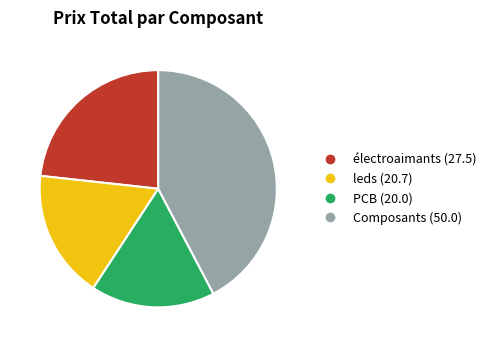

Is there any slice that represents more than half of the pie?

No